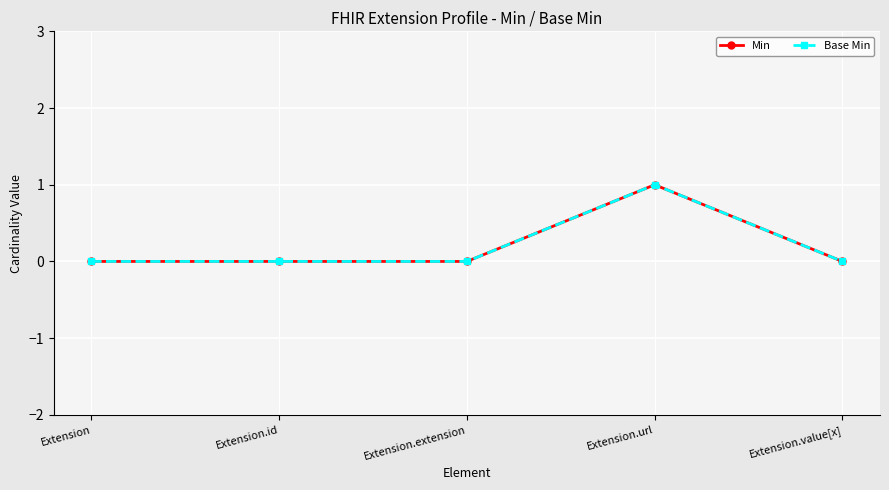

Which series has the largest range (max minus min)?

Min